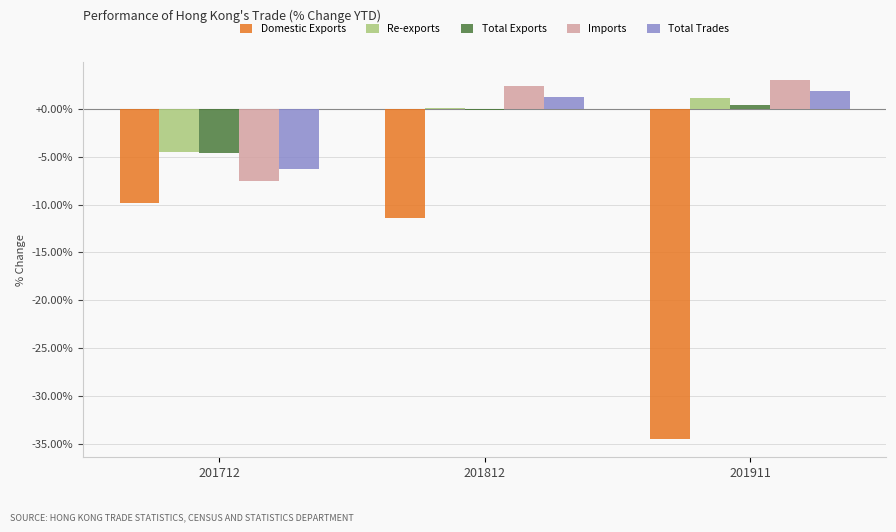

What is the sum of all Total Exports values?

-4.2